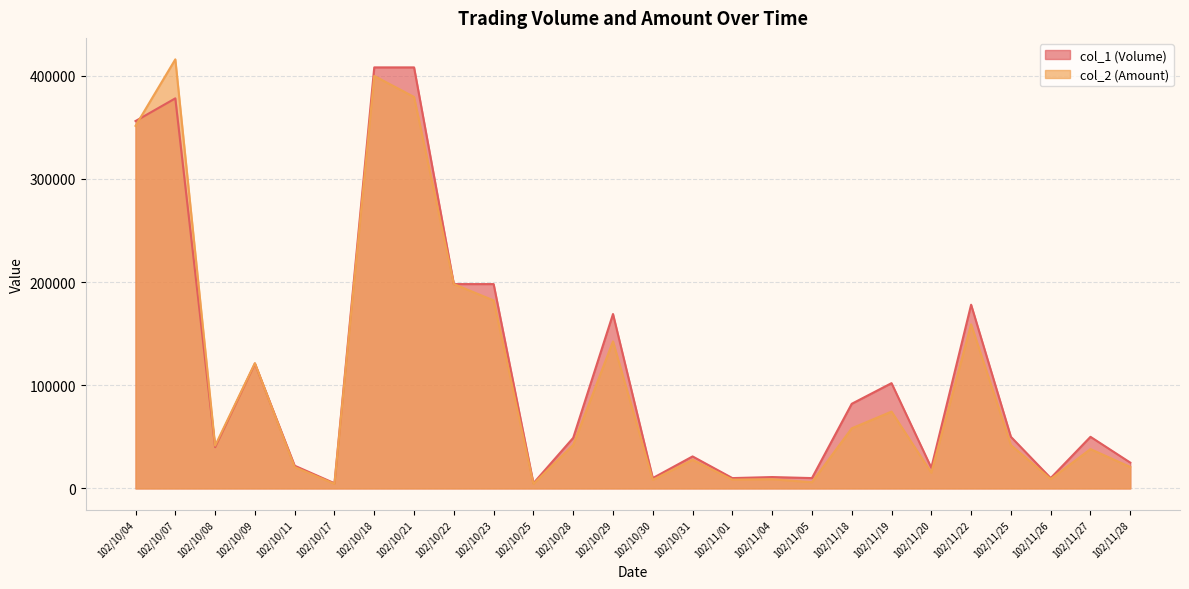

How many values in the col_2 (Amount) series exceed 42000?

12